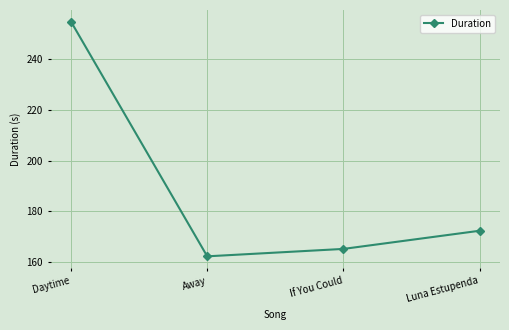

At which label is the value closest to 208?

Luna Estupenda